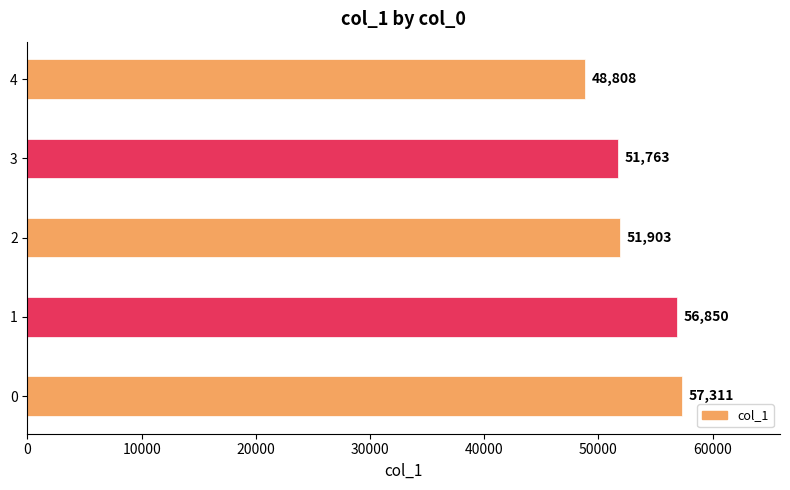

Reading bottom to top, extract all data points from this chart.

0=57311	1=56850	2=51903	3=51763	4=48808